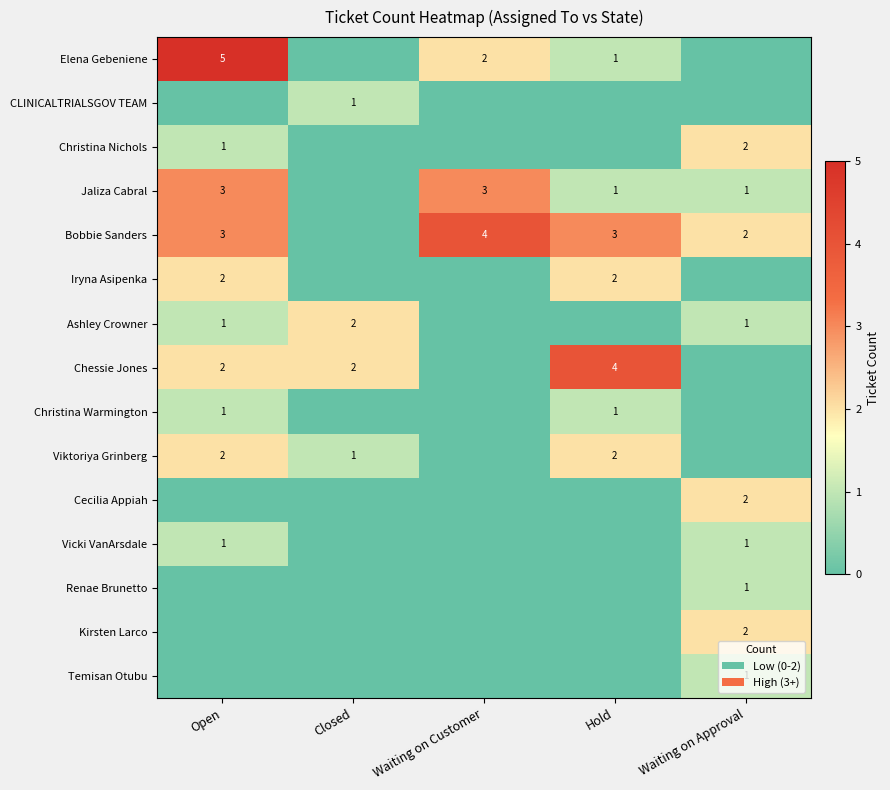

The Iryna Asipenka series shows 1 at Hold. True or false?

False